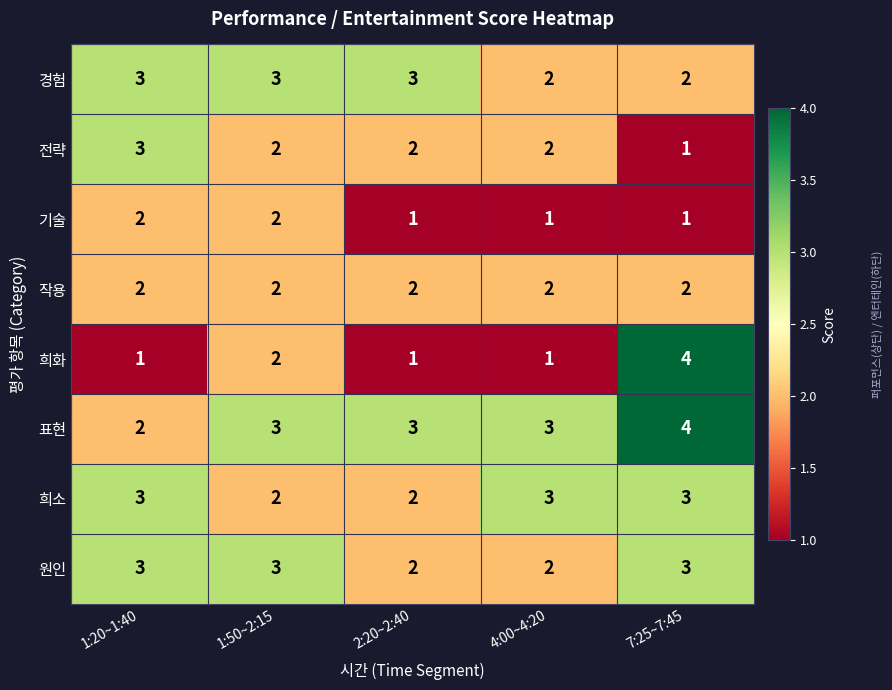

What value does the 표현 series have at 7:25~7:45?

4